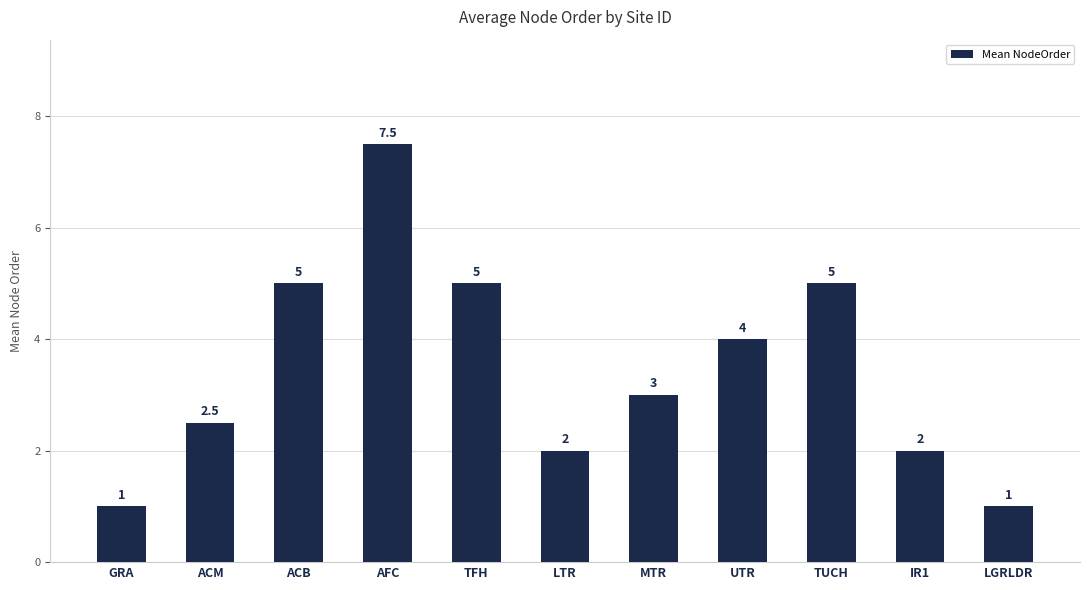

What is the smallest value displayed?

1.0